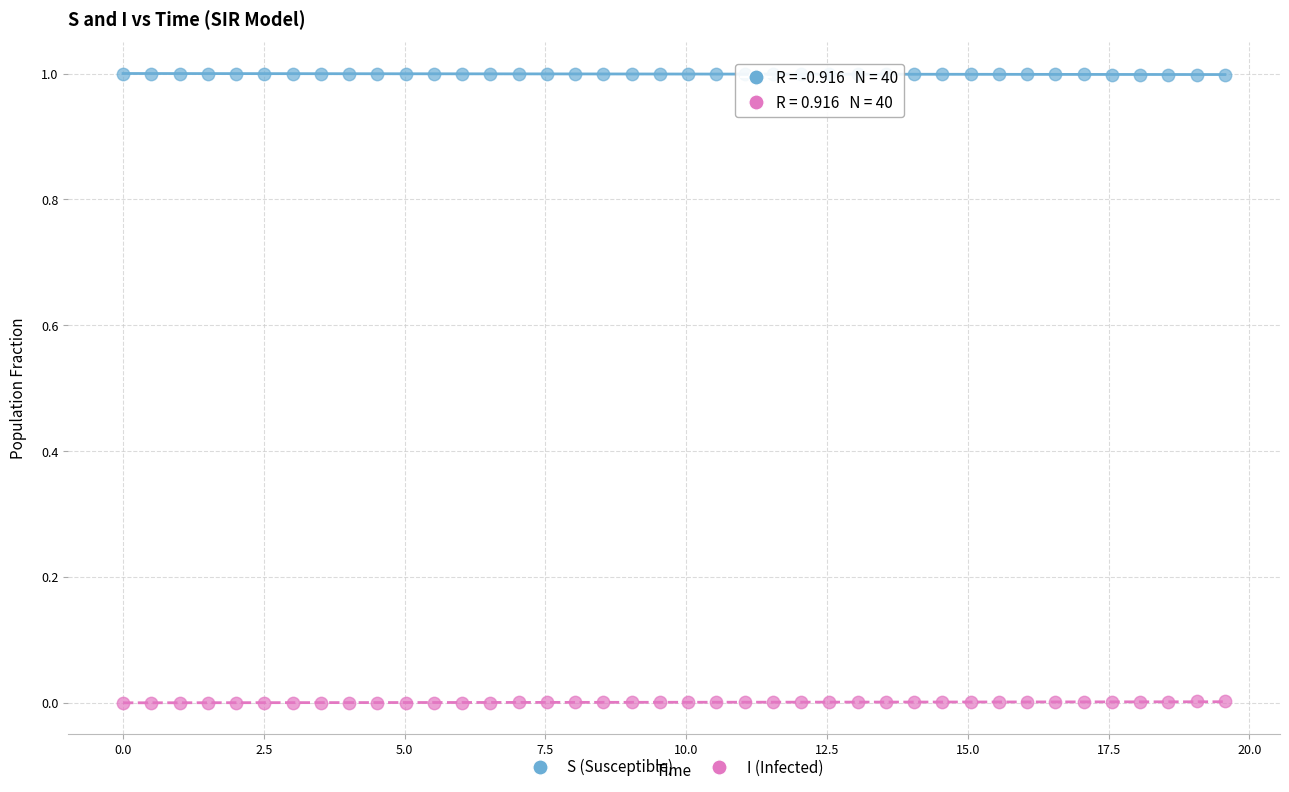

Which series reaches the minimum Y coordinate?

I (Infected)